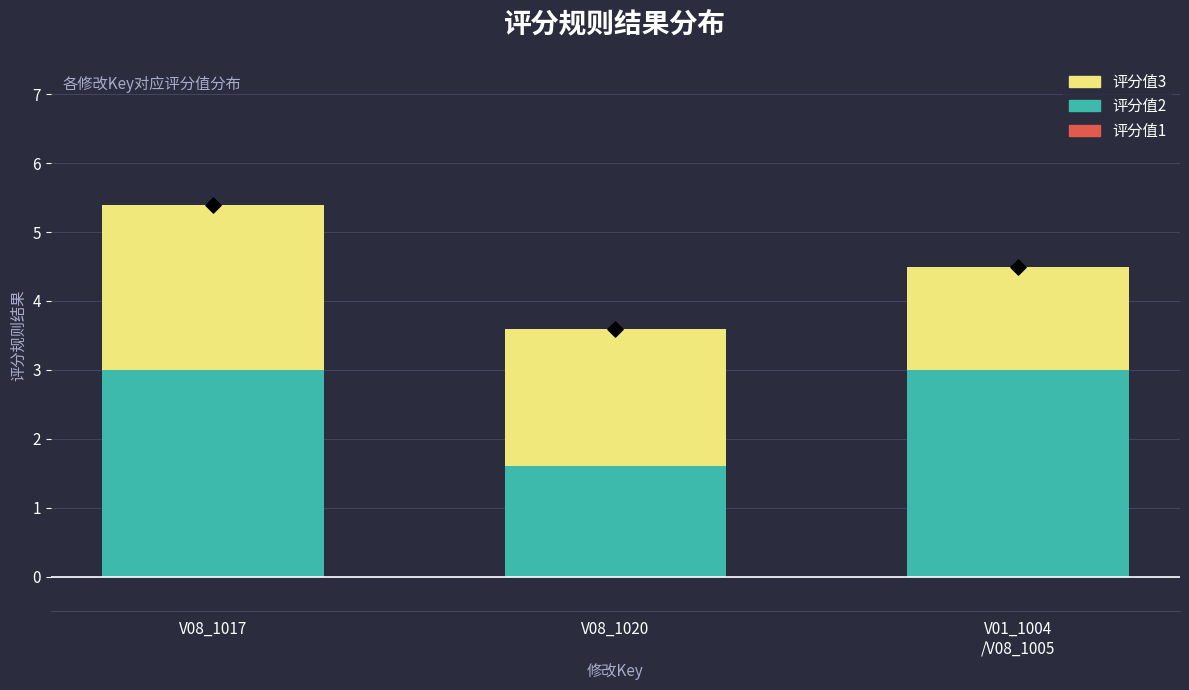

At which category is the sum across all series the highest?

V08_1017